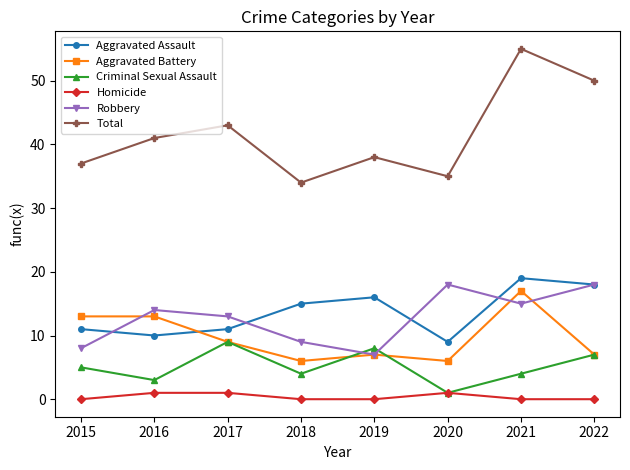

The Criminal Sexual Assault series shows 5 at 2015. True or false?

True